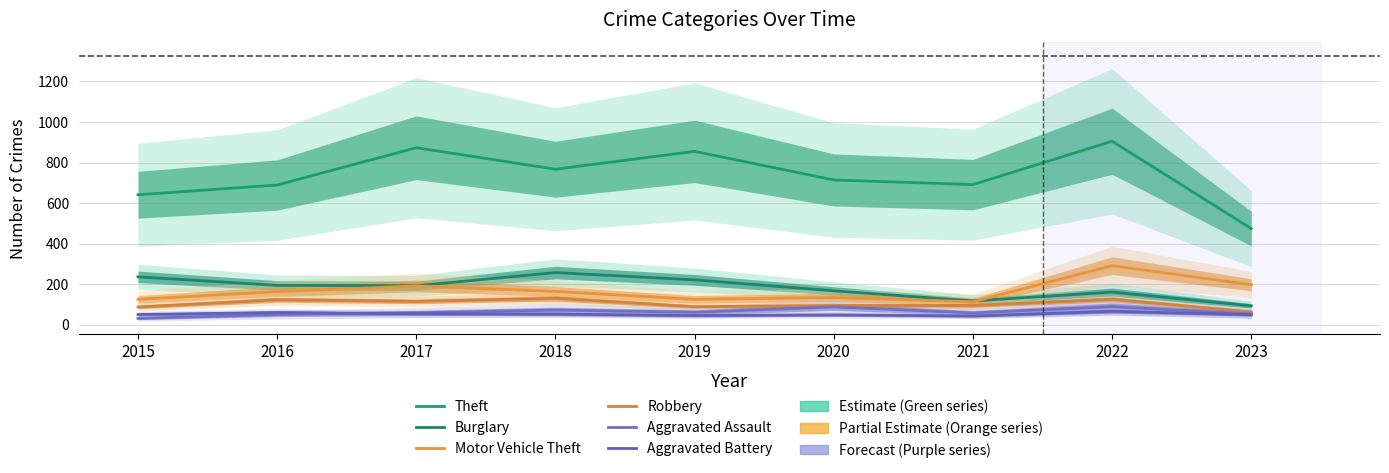

The value of Motor Vehicle Theft at 2020 is 38. True or false?

False